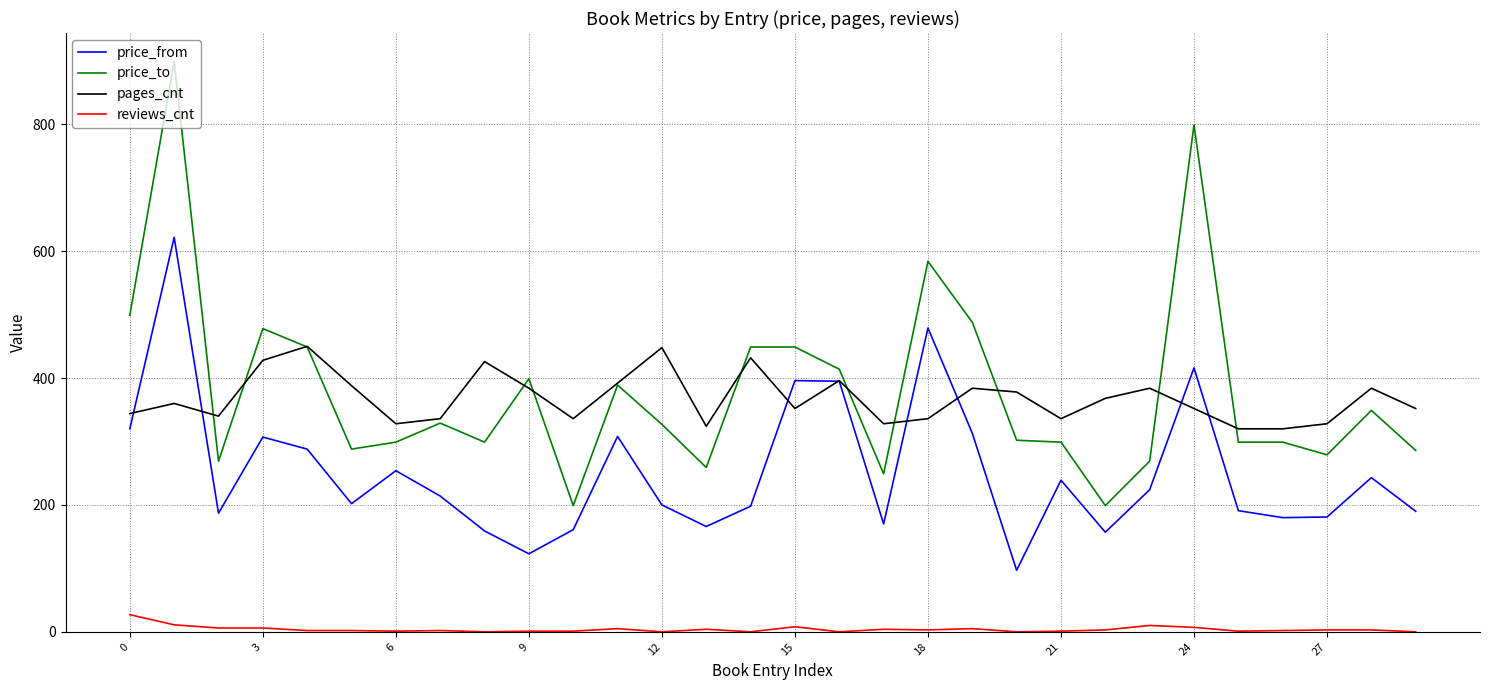

What is the highest value of the price_to series?

899